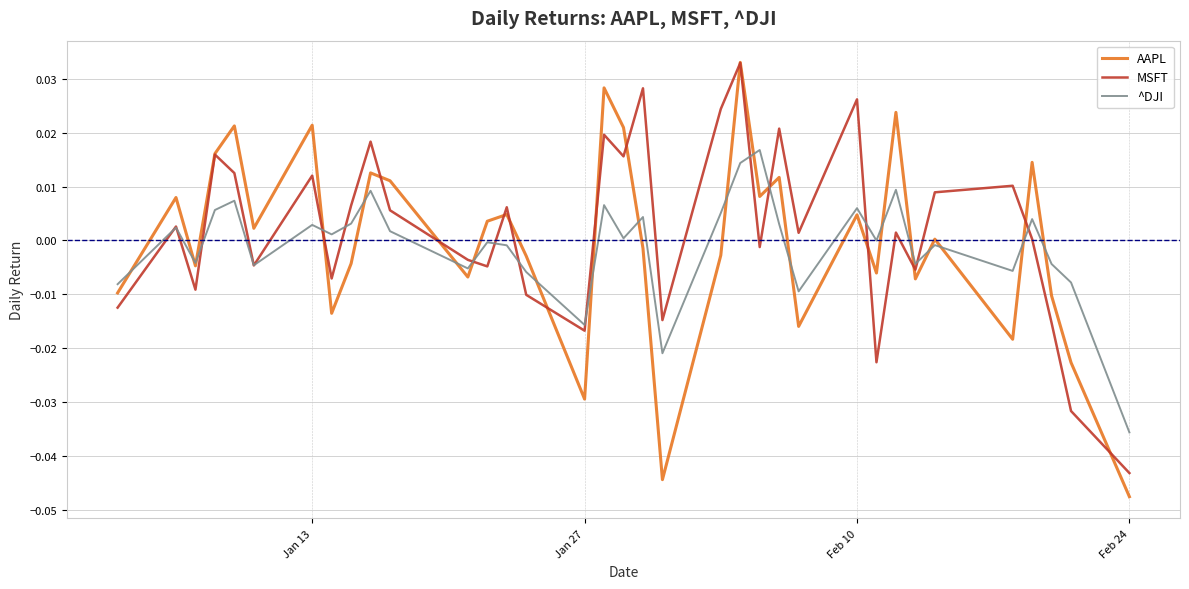

How many lines are shown in the chart?

3